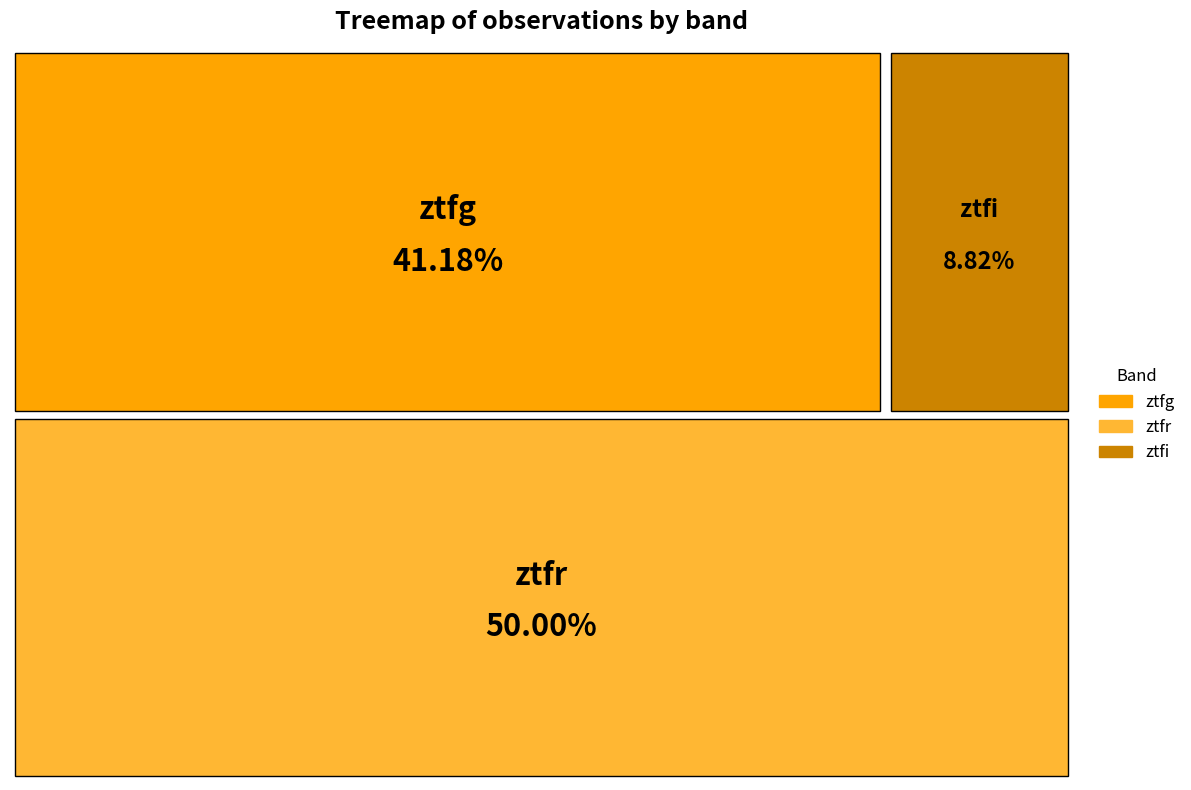

Do ztfr and ztfi together represent more than half of the pie?

Yes